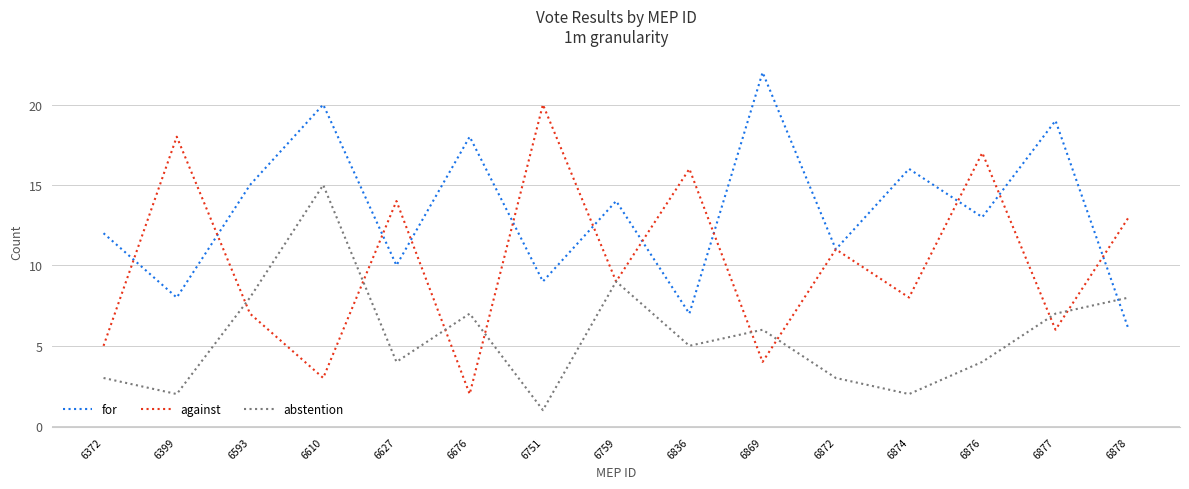

What is the total value across all series at 6593?

30